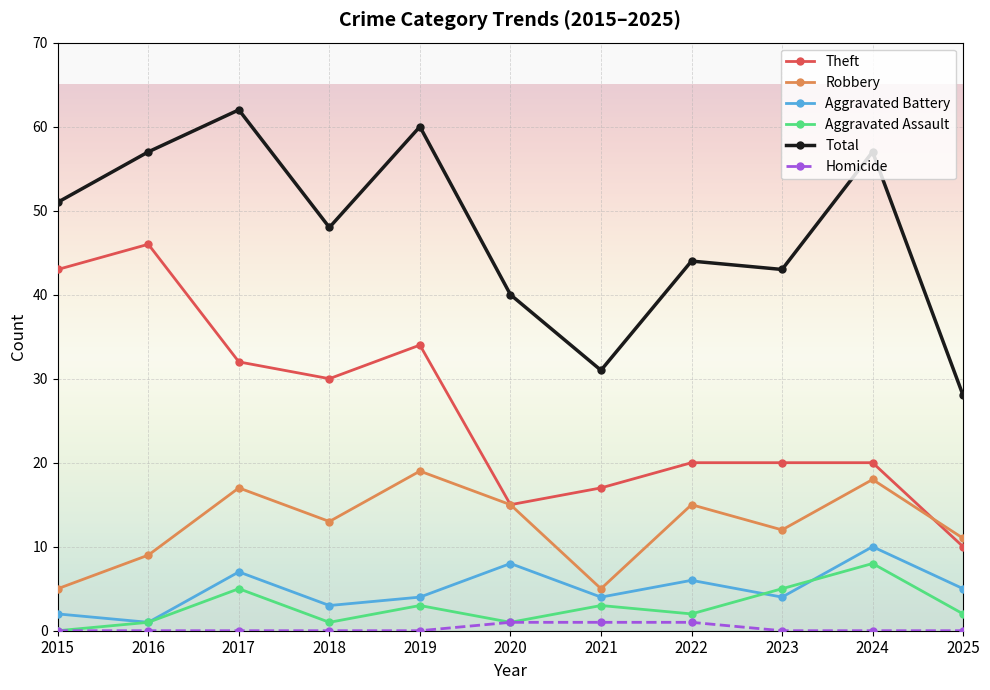

Rank the series by their maximum value, from highest to lowest.

Total, Theft, Robbery, Aggravated Battery, Aggravated Assault, Homicide